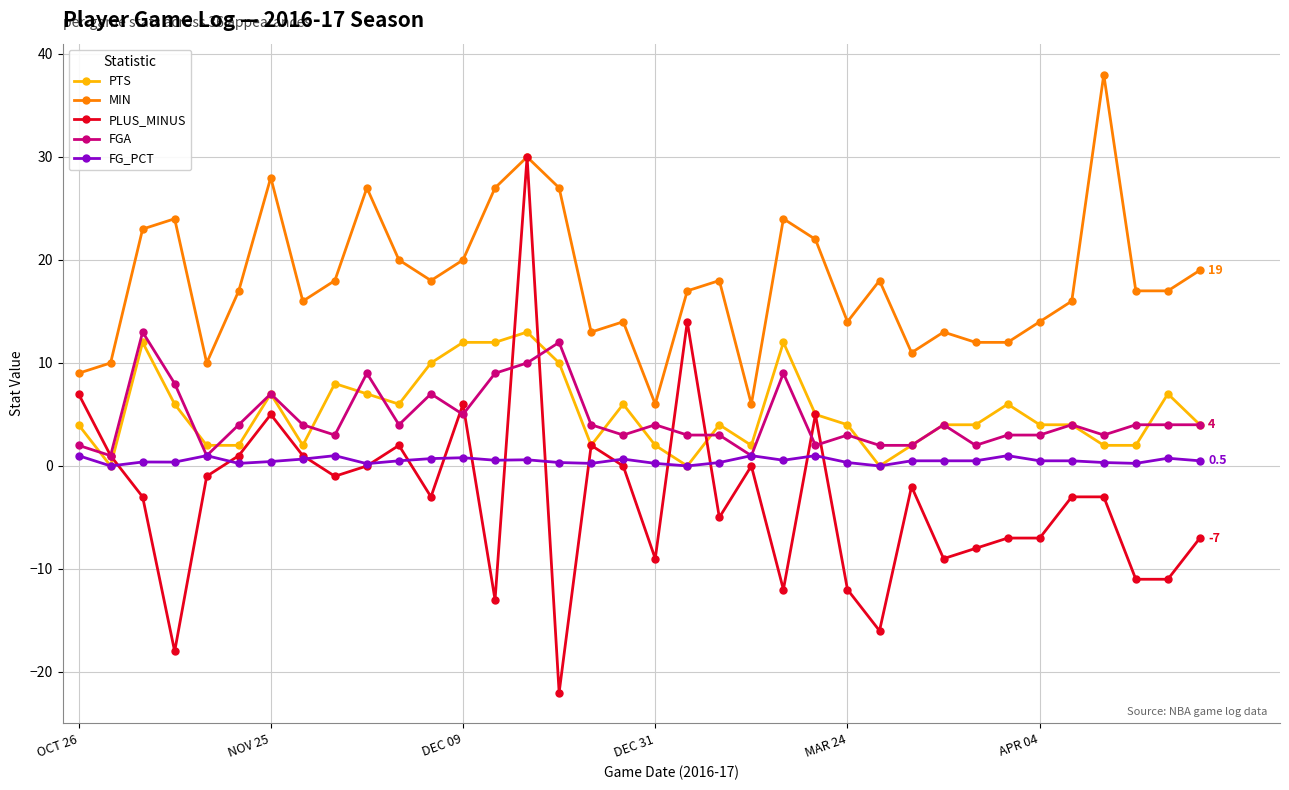

Which series has the widest spread of values?

PLUS_MINUS